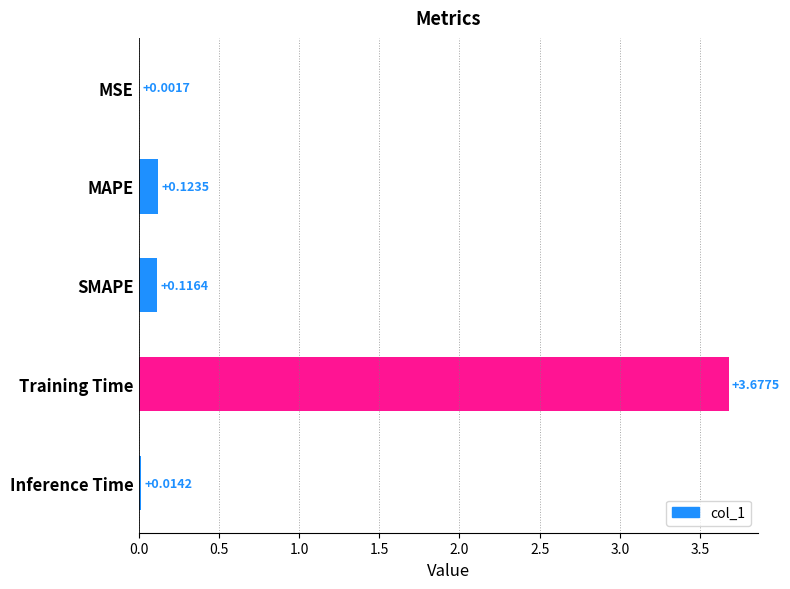

Where is the data nearest to the value 1?

MAPE